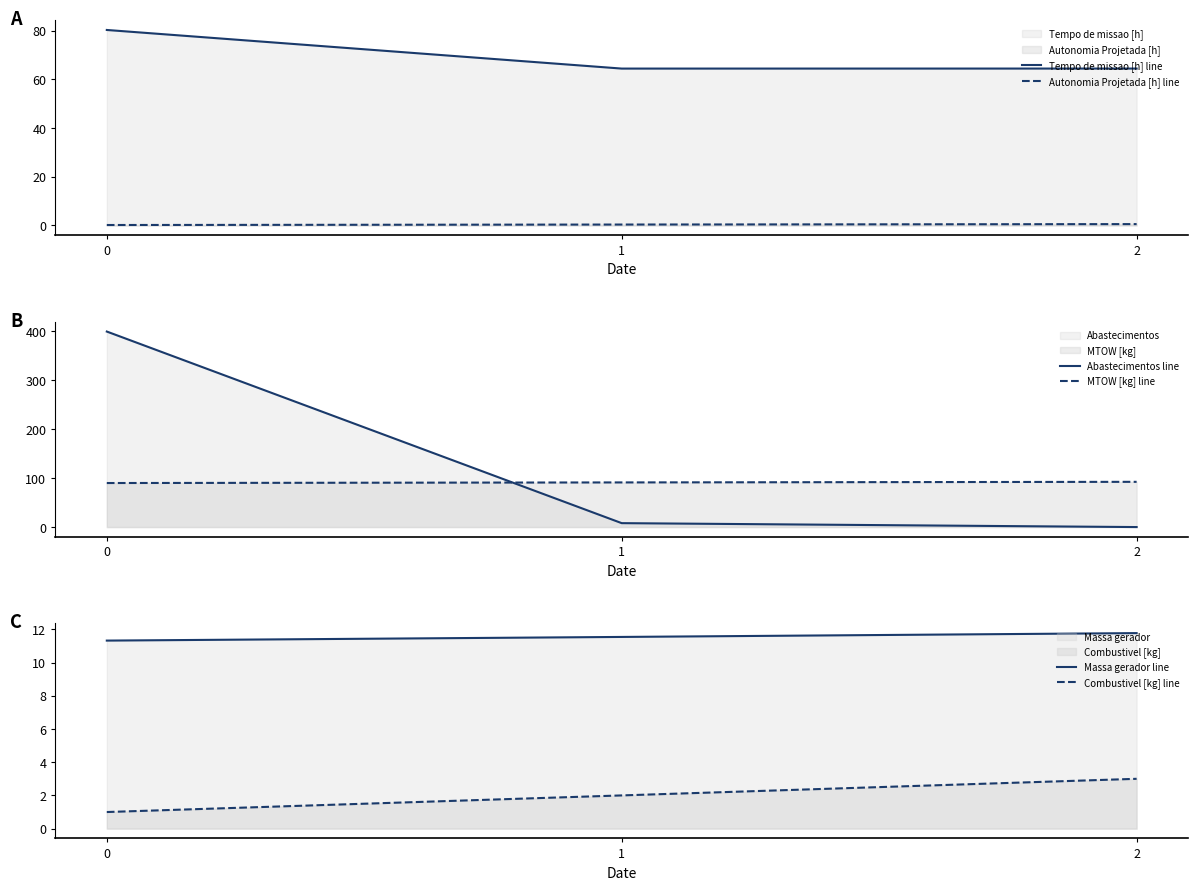

Rank the categories by Tempo de missao [h] line value from highest to lowest.

0, 2, 1